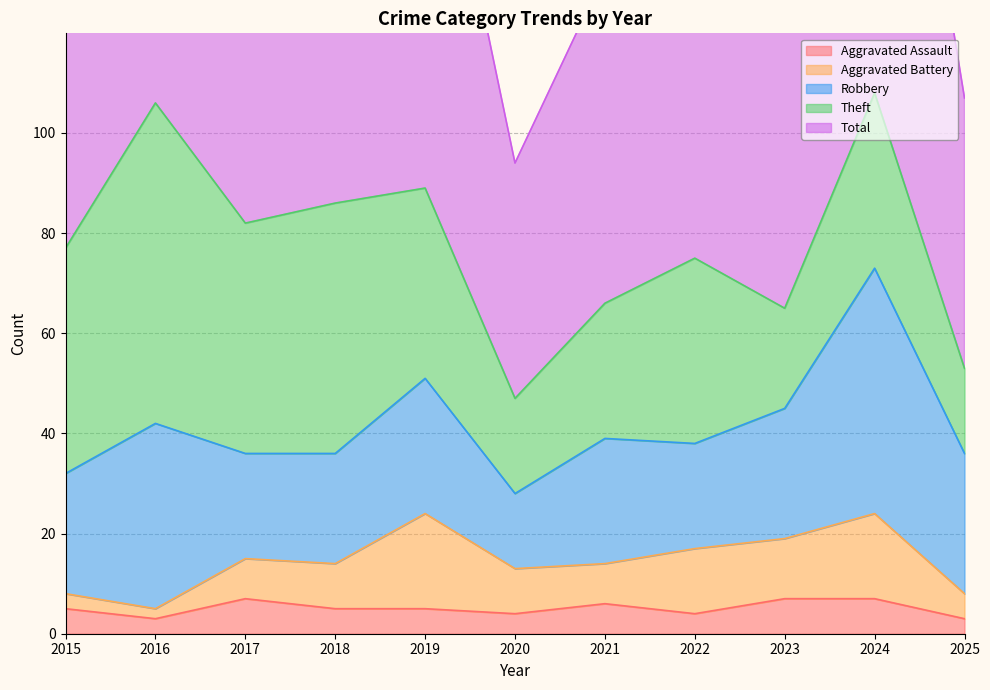

Reading left to right, list all the values displayed in this chart.

Aggravated Assault: 5	3	7	5	5	4	6	4	7	7	3
Aggravated Battery: 3	2	8	9	19	9	8	13	12	17	5
Robbery: 24	37	21	22	27	15	25	21	26	49	28
Theft: 45	64	46	50	38	19	27	37	20	35	17
Total: 77	106	82	88	91	47	66	77	67	109	54